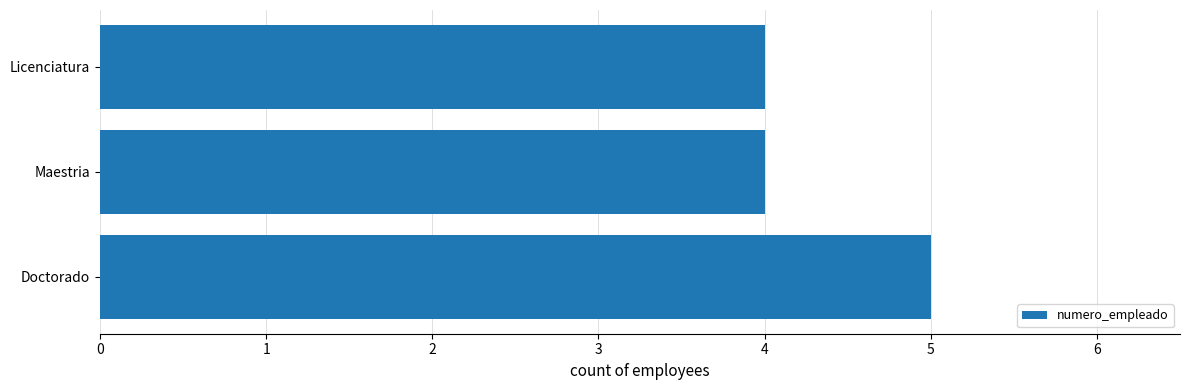

Is it true that the value at Licenciatura is 4?

True